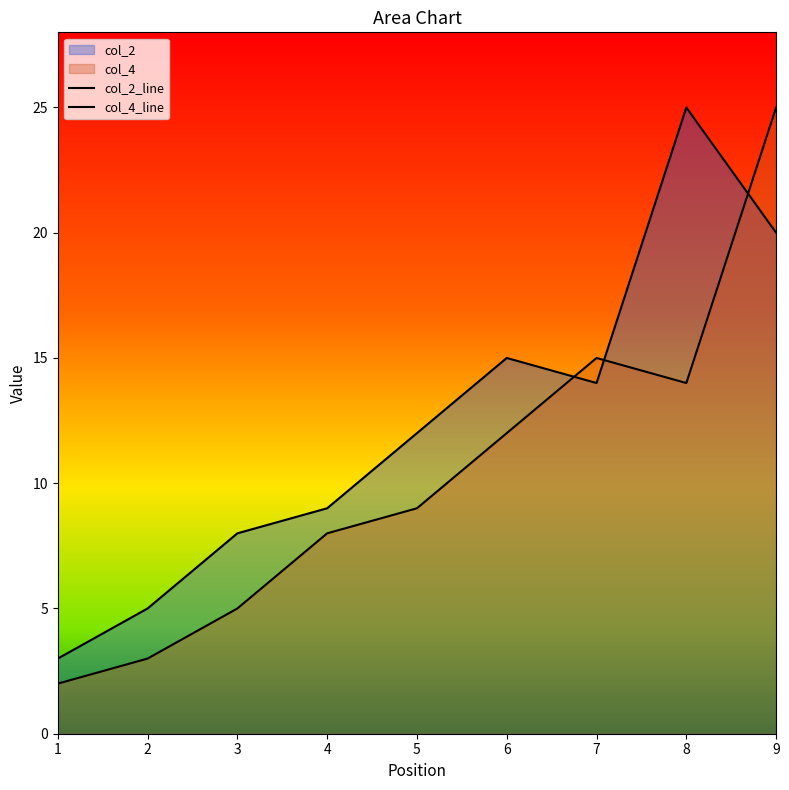

Where is the first local minimum for col_4_line?

8